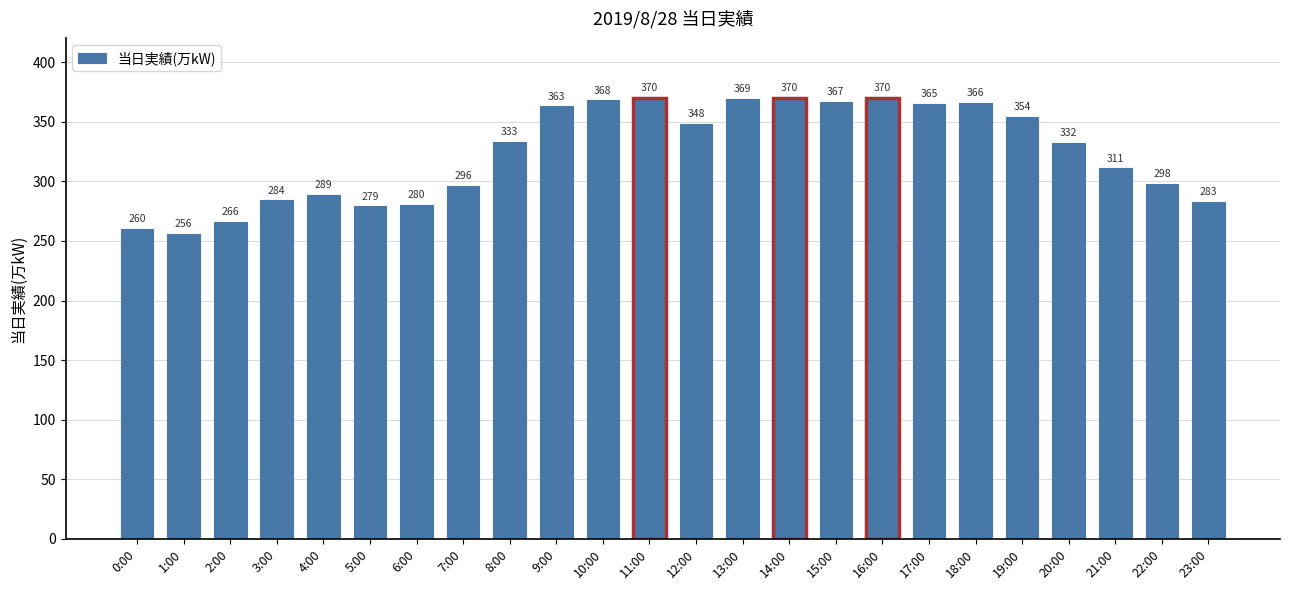

What is the label of the 21st bar from the right?

3:00